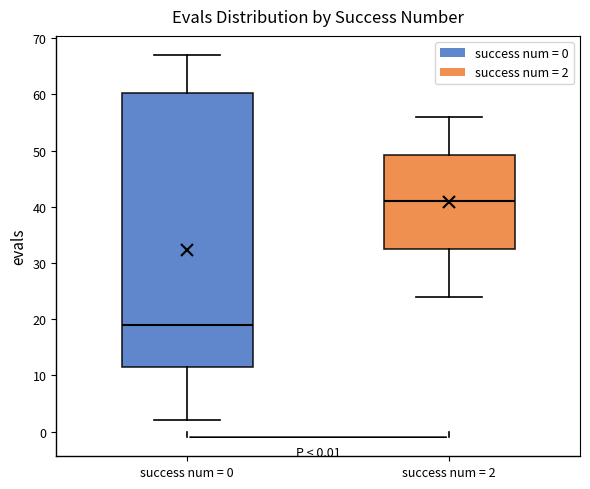

Which box is the tallest, from its lower edge to its upper edge?

success num = 0